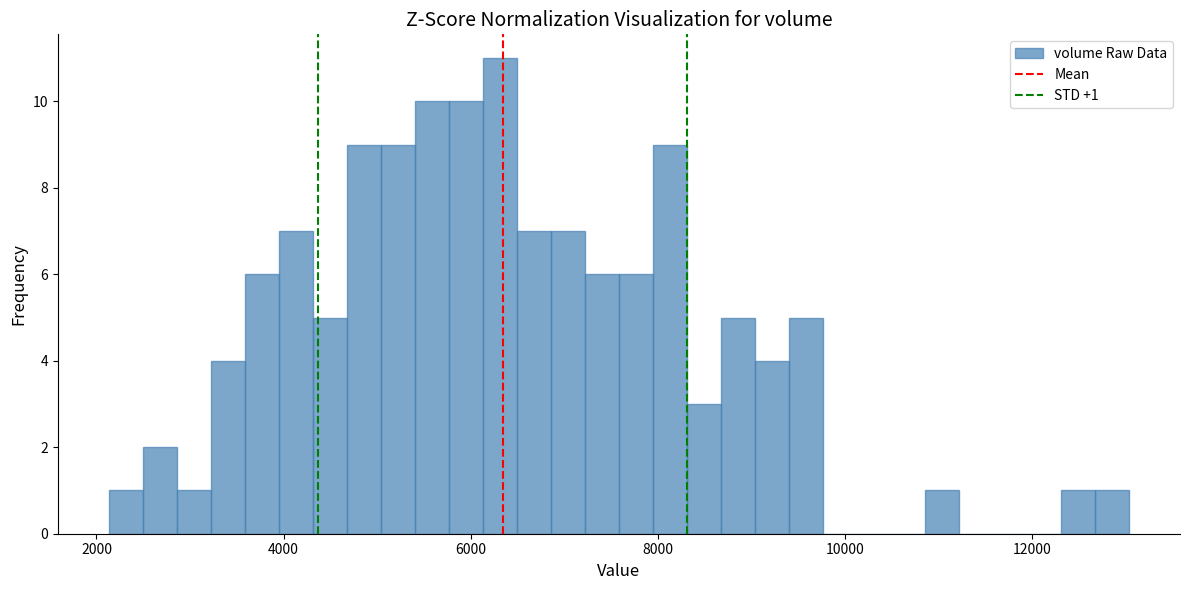

Read against the x-axis, roughly where is the centre of the tallest bar?

6400